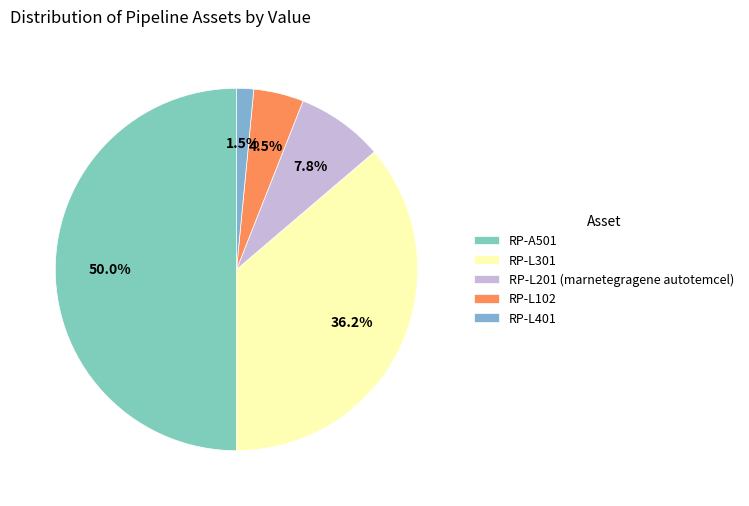

Which slice is the smallest?

RP-L401